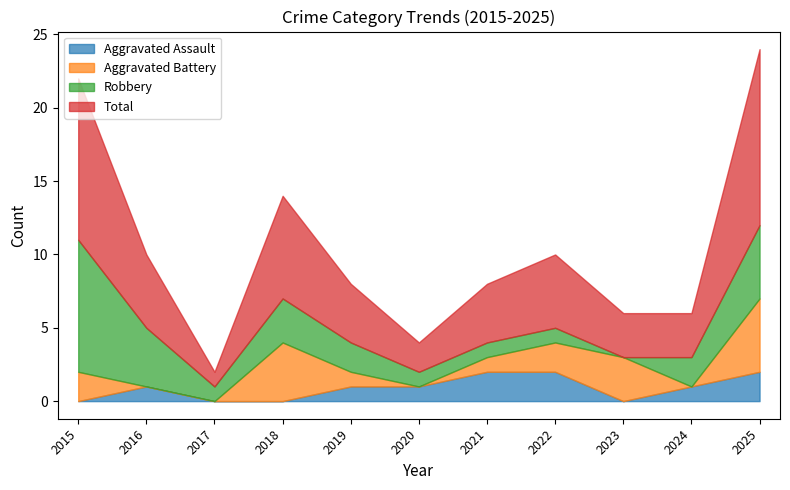

At which category does the chart reach its minimum across all series?

2015